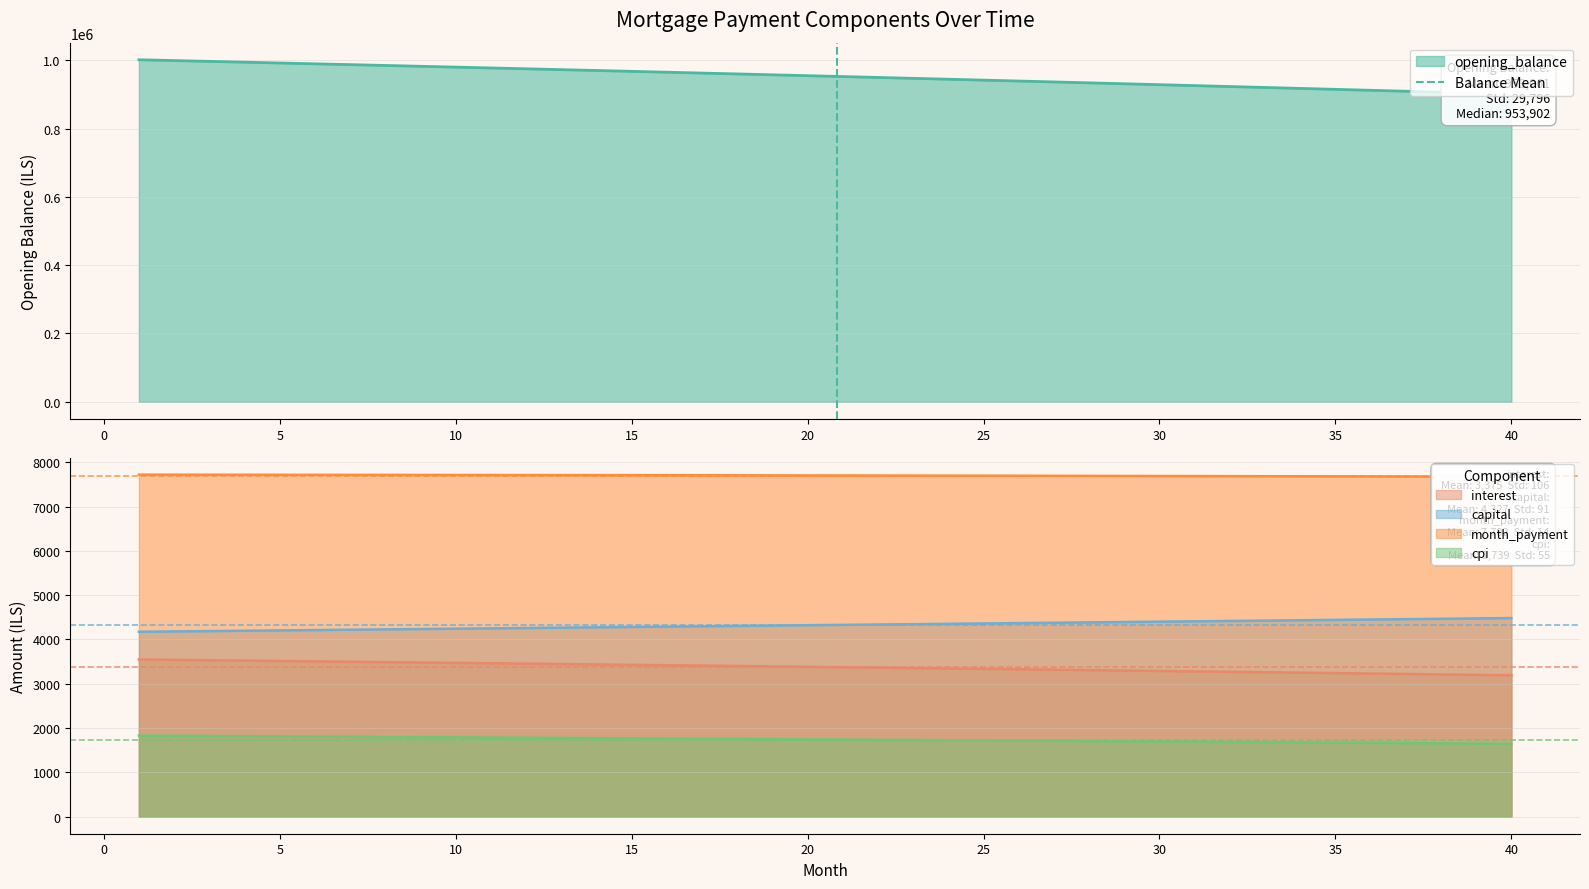

What is the minimum value for interest?

3191.6